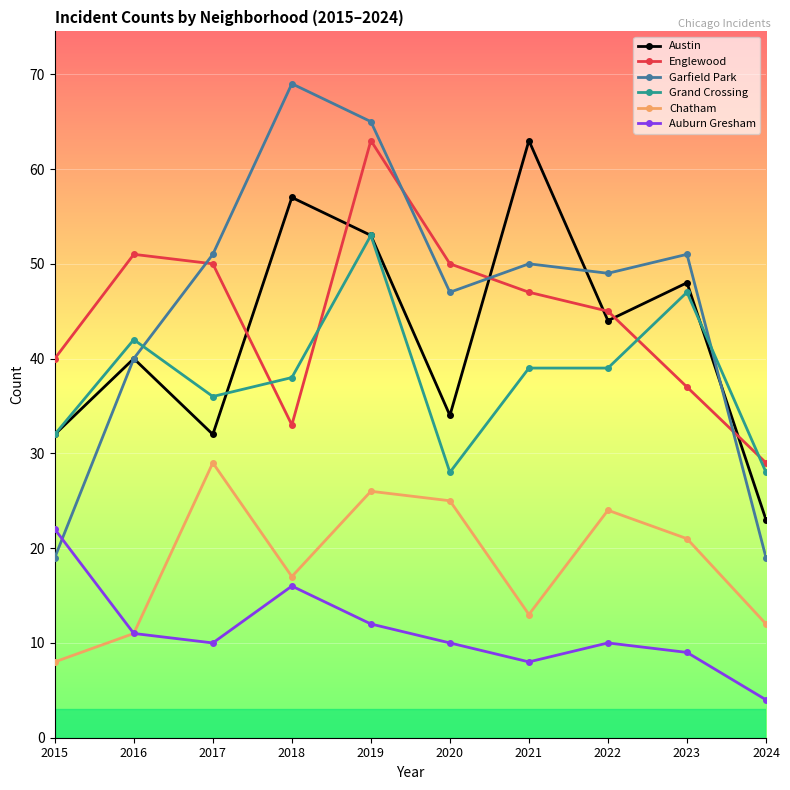

Which series has the largest range (max minus min)?

Garfield Park